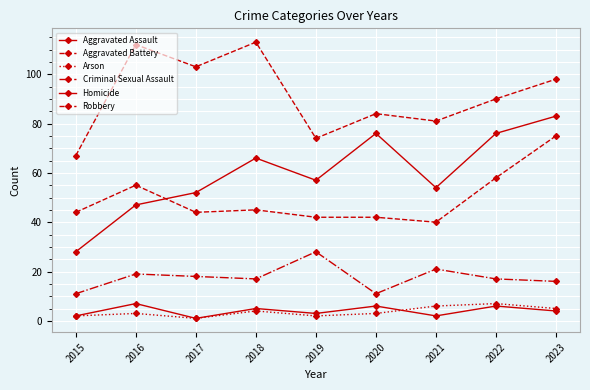

True or false: Aggravated Assault and Homicide cross at least once.

False